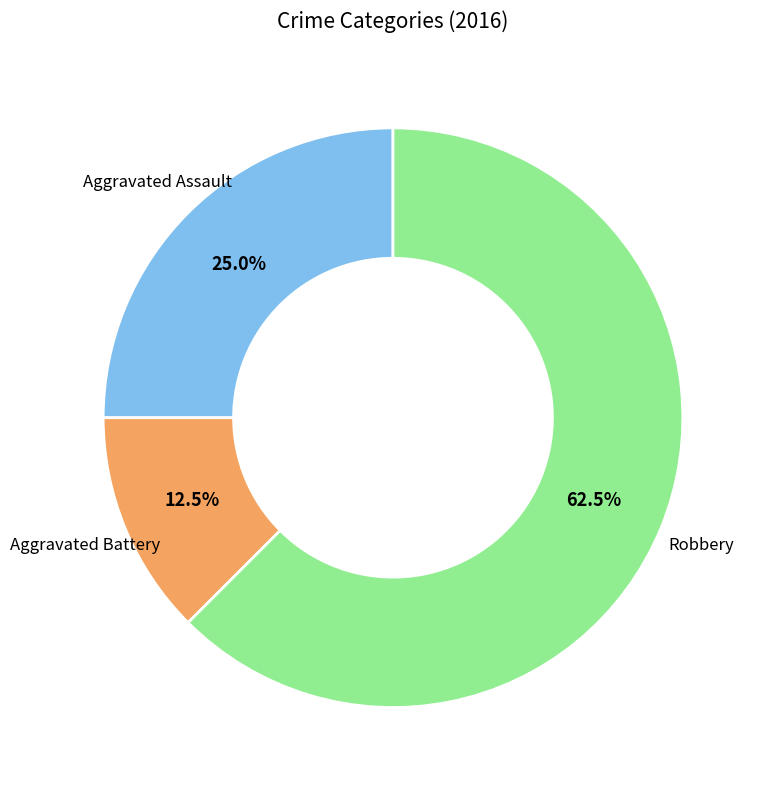

Is there any slice that represents more than half of the pie?

Yes